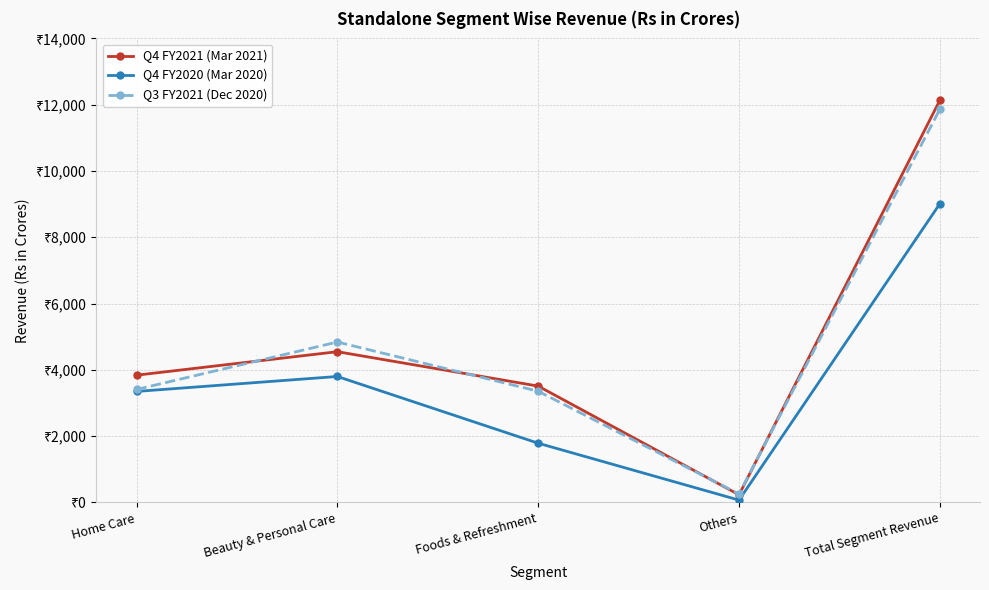

Does the chart have visible grid lines?

Yes